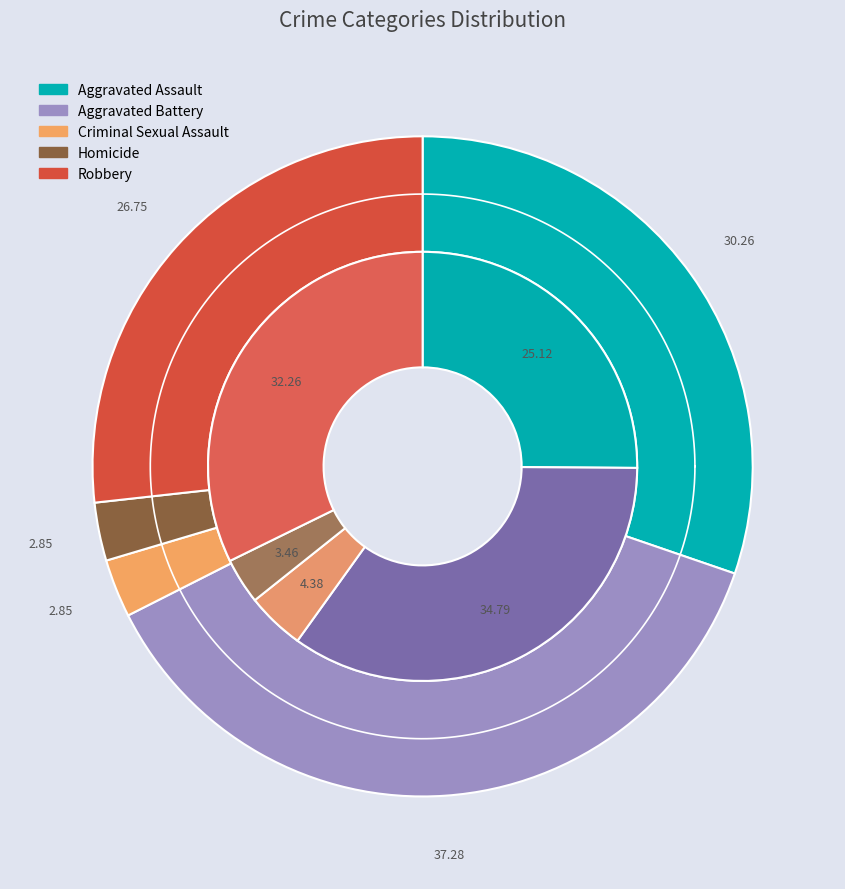

How many slices are in this pie chart?

5